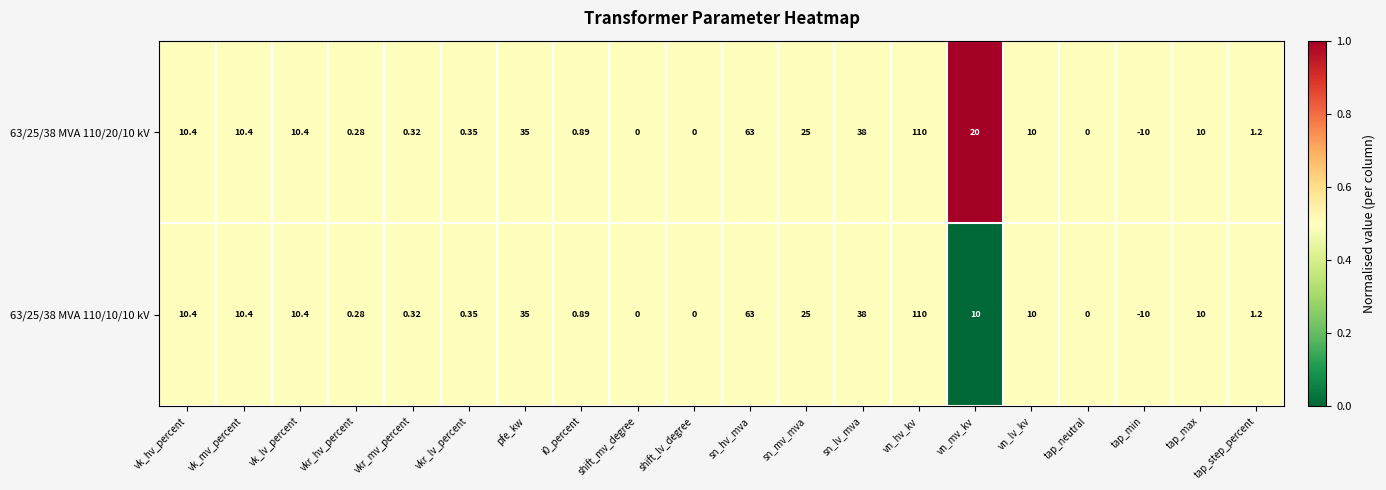

Count the number of data series in this chart.

2